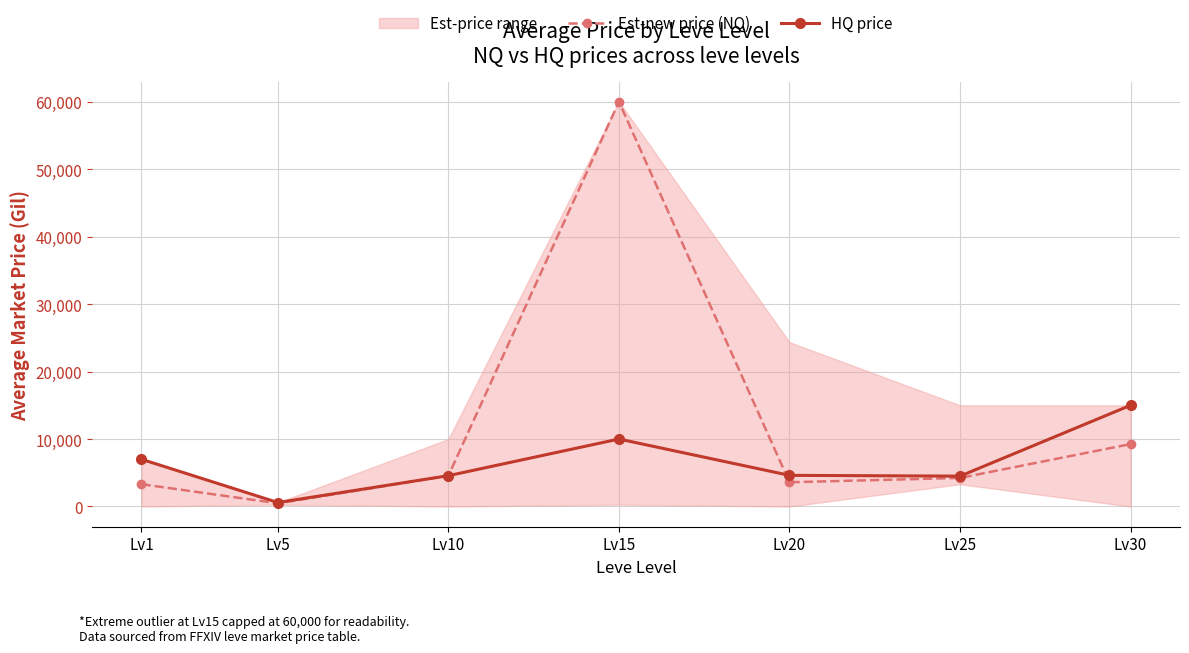

What is the value of the HQ price point at the 2nd from the left?

586.0